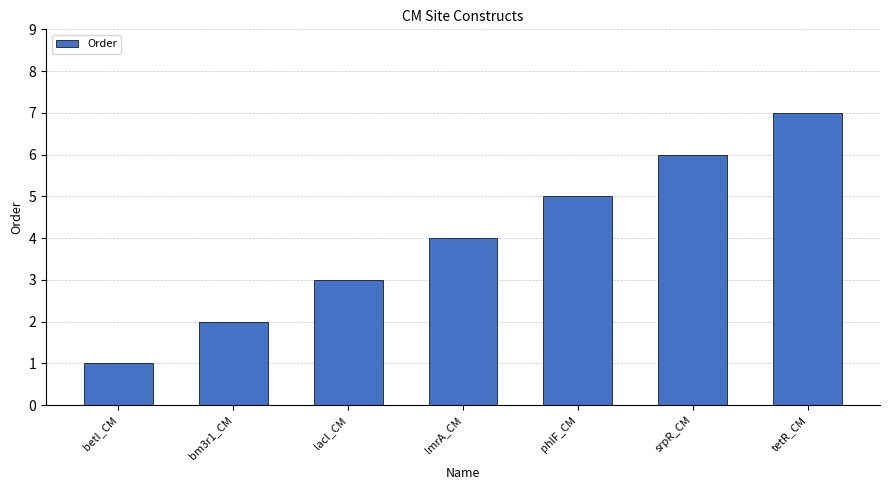

How many values are below 4?

3